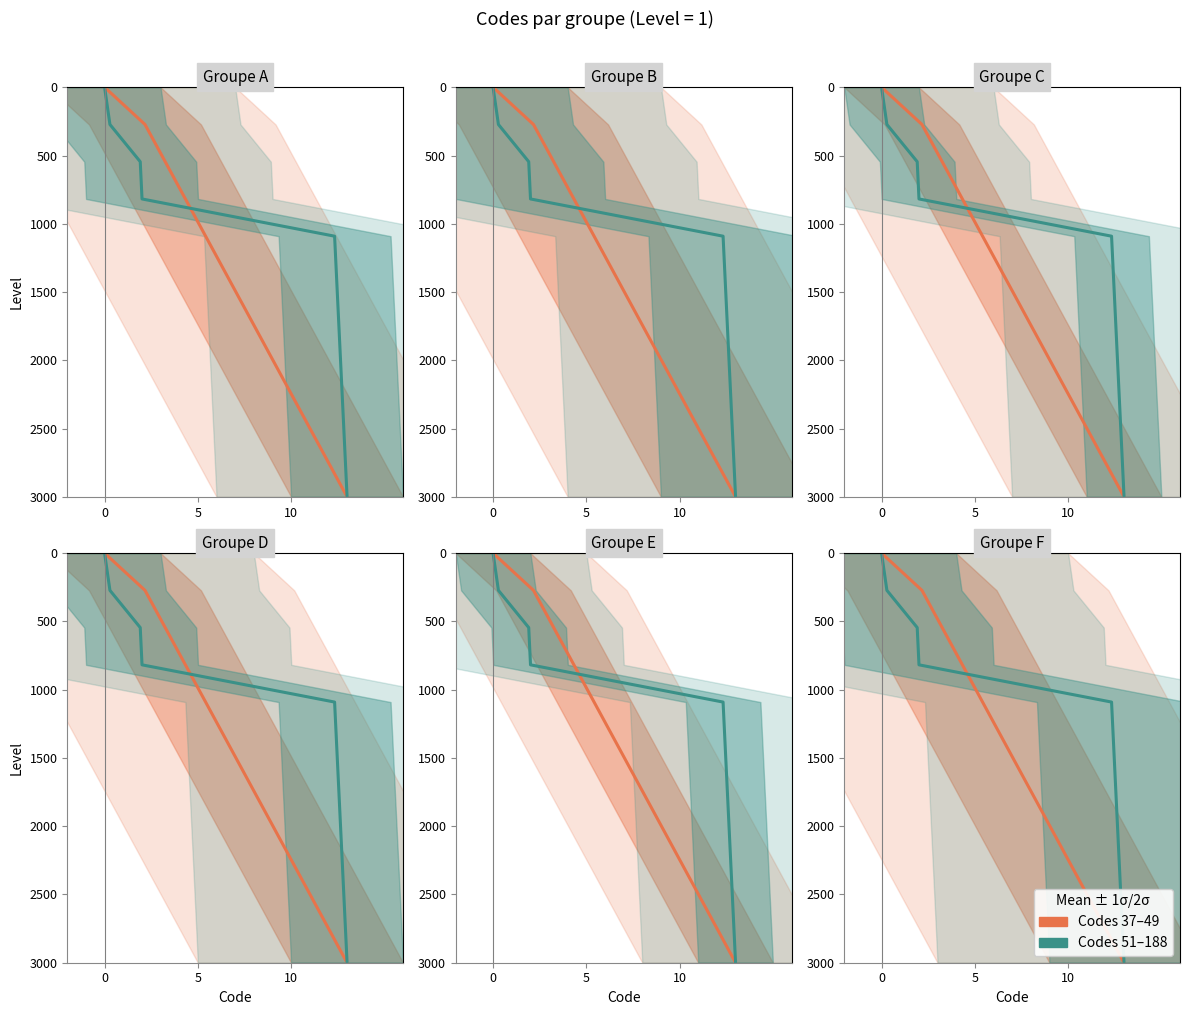

What is the total value across all series at 5?

545.5